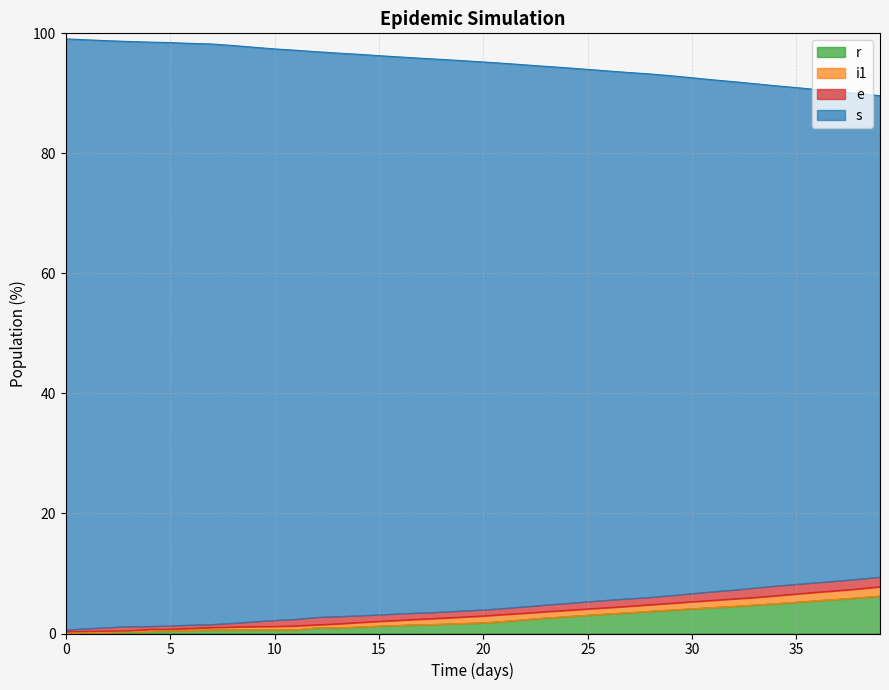

What are all the series names shown in the legend?

r, i1, e, s